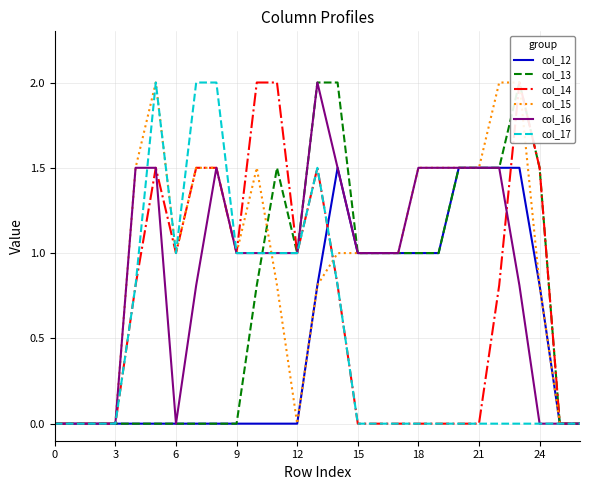

True or false: col_15 and col_16 cross at least once.

True